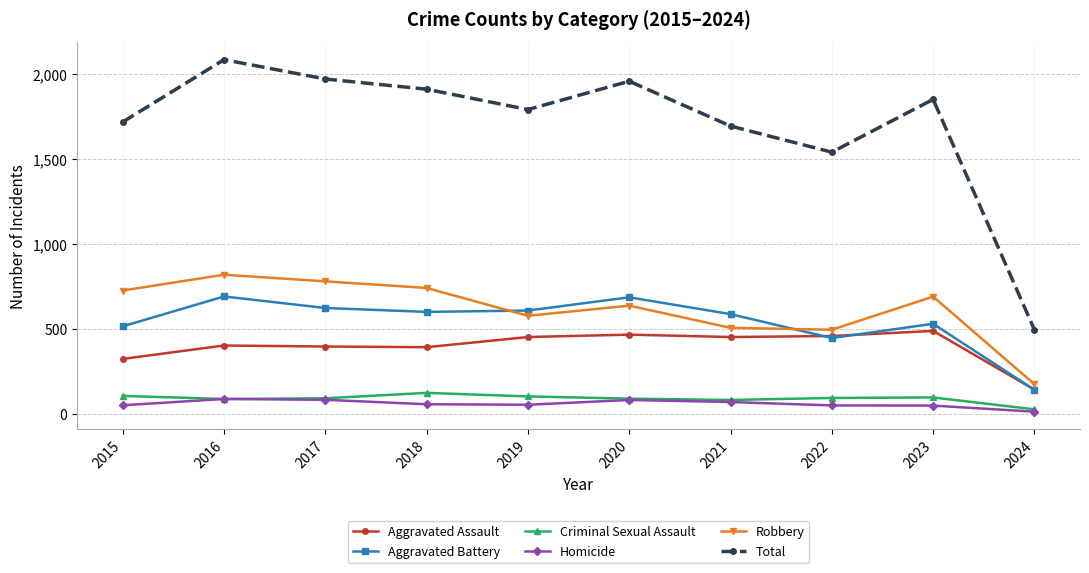

True or false: Total and Robbery intersect in this chart.

False